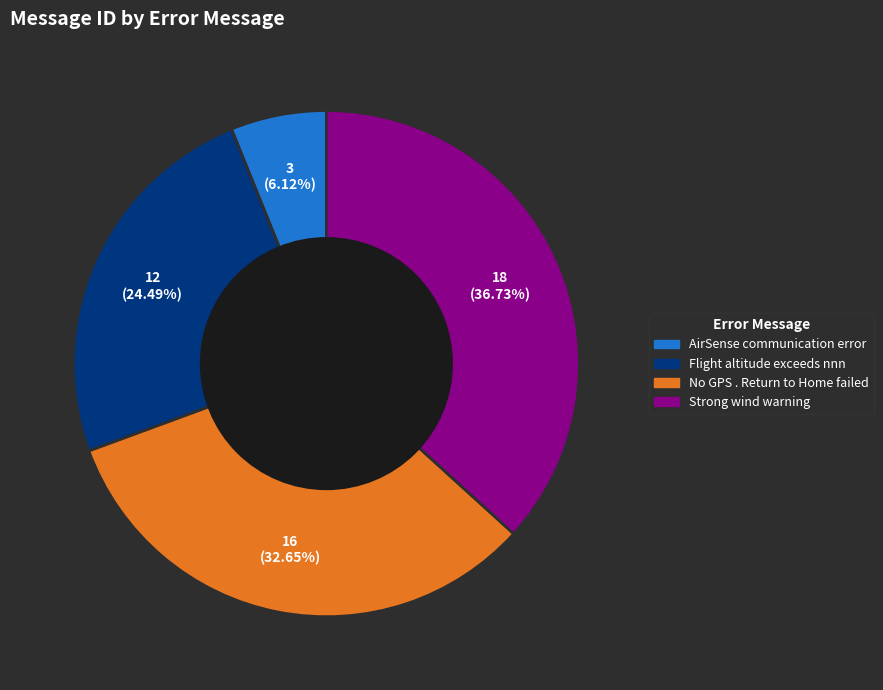

Combined, do Flight altitude exceeds nnn and AirSense communication error account for over 50%?

No